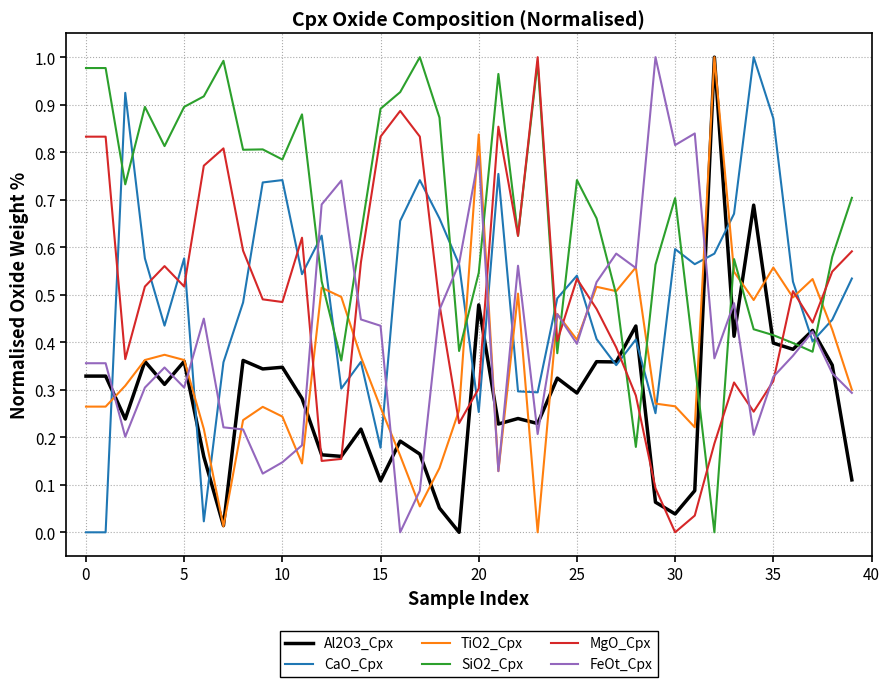

How many times do CaO_Cpx and SiO2_Cpx cross each other?

12